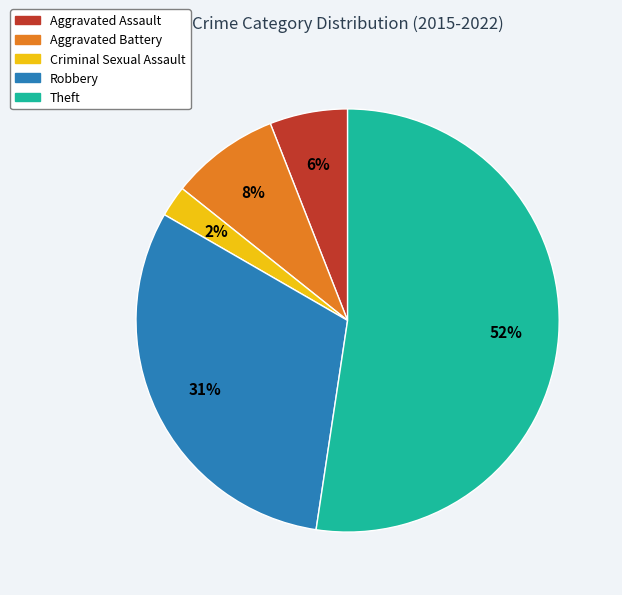

Is it true that Aggravated Assault is 6% of the pie?

True